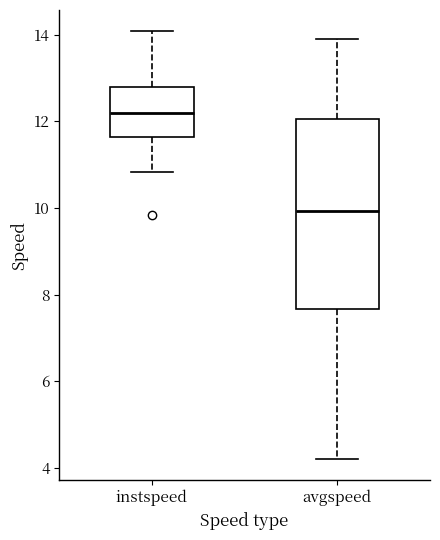

Reading left to right, transcribe this box plot: for each box, give where its median line is, the range the box spans, and where its two whiskers end, as read against the y-axis. The values are not printed on the chart, so give them approximately, as read against the axis.

instspeed: median 12.2, box 11.6 to 12.8, whiskers 10.8 to 14.0
avgspeed: median 10.0, box 7.6 to 12.0, whiskers 4.2 to 13.8